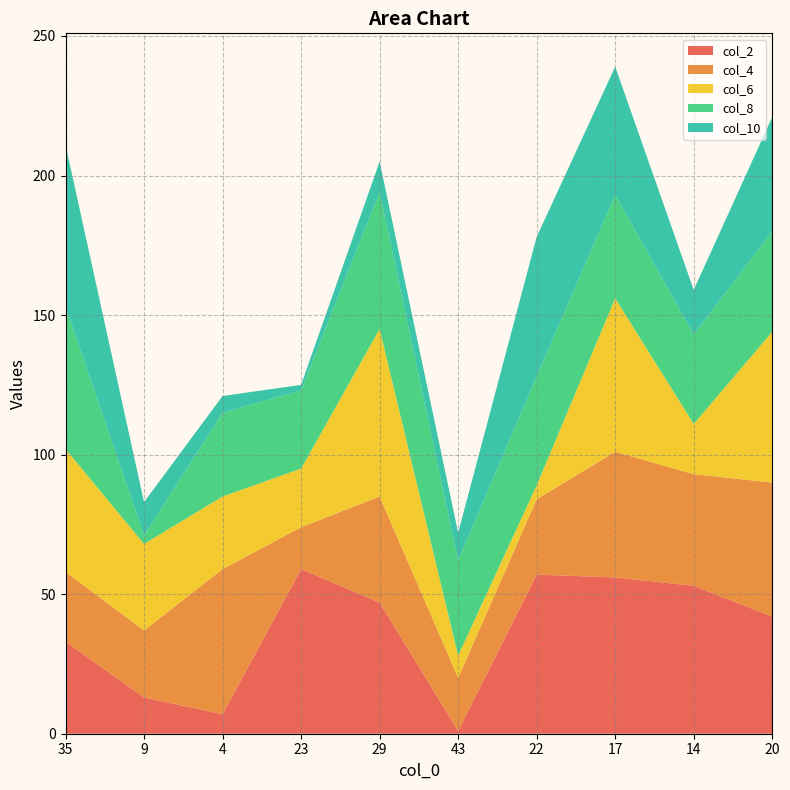

Reading left to right, what are all the values shown in this chart?

col_2: 35=33	9=13	4=7	23=59	29=47	43=1	22=57	17=56	14=53	20=42
col_4: 35=25	9=24	4=52	23=15	29=38	43=19	22=27	17=45	14=40	20=48
col_6: 35=44	9=31	4=26	23=21	29=60	43=8	22=5	17=55	14=18	20=54
col_8: 35=51	9=3	4=30	23=28	29=49	43=34	22=39	17=37	14=32	20=36
col_10: 35=58	9=12	4=6	23=2	29=11	43=10	22=50	17=46	14=16	20=41